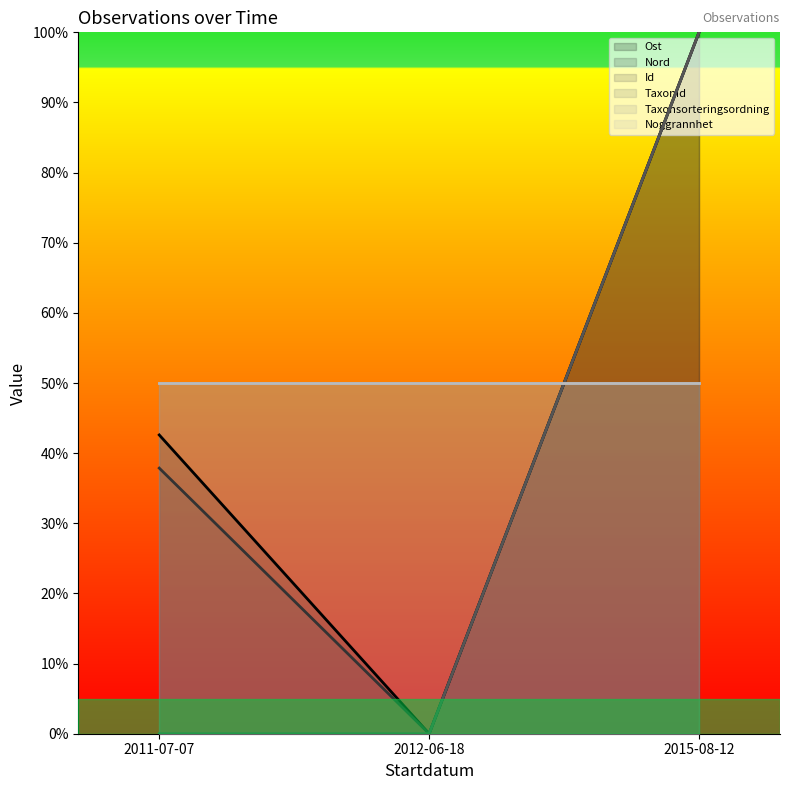

What is the approximate value of Ost at 2015-08-12?

100.0